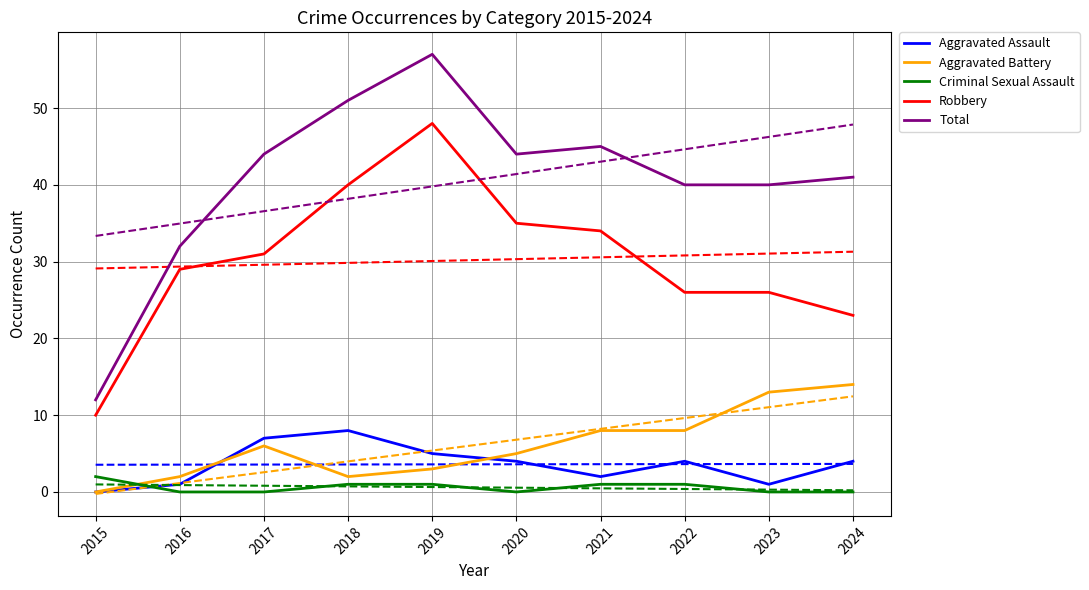

What is the value of the Aggravated Assault point at the 4th from the left?

8